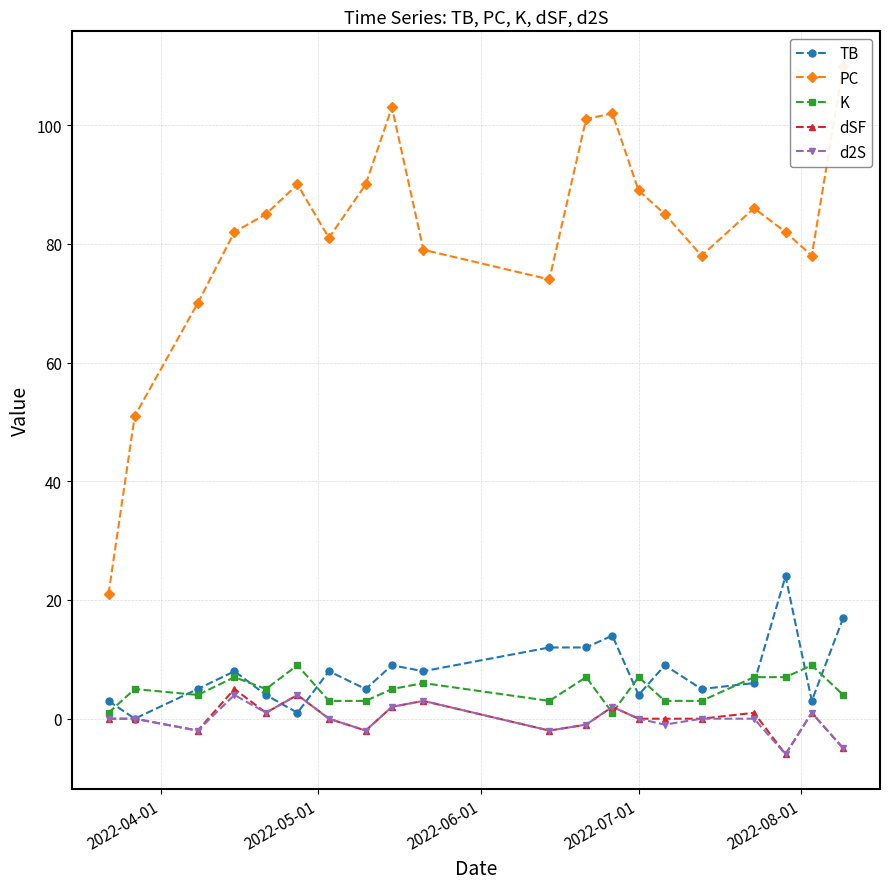

How many values in the dSF series exceed 0?

8